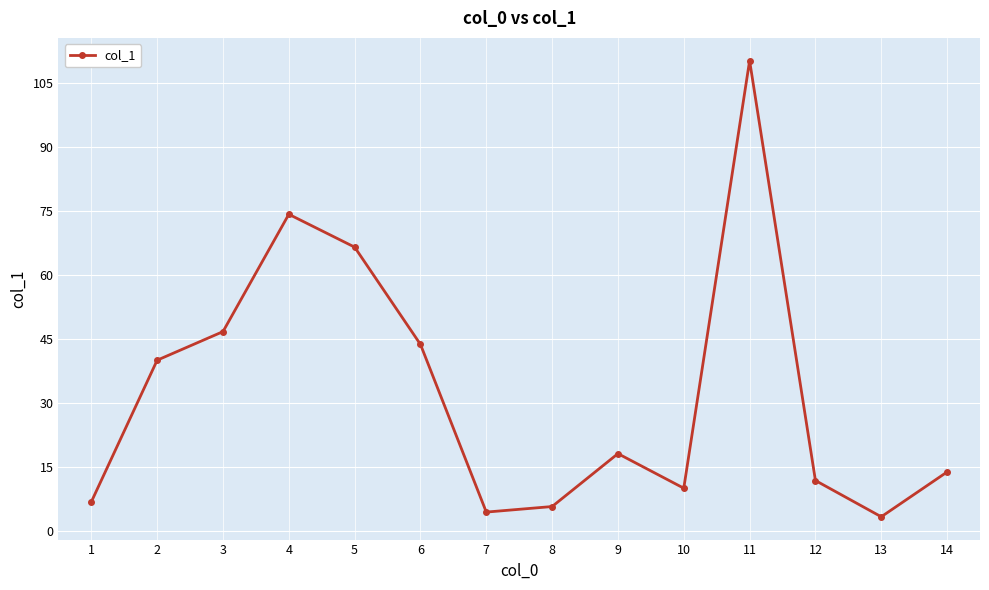

Which category has the highest value across all series?

11